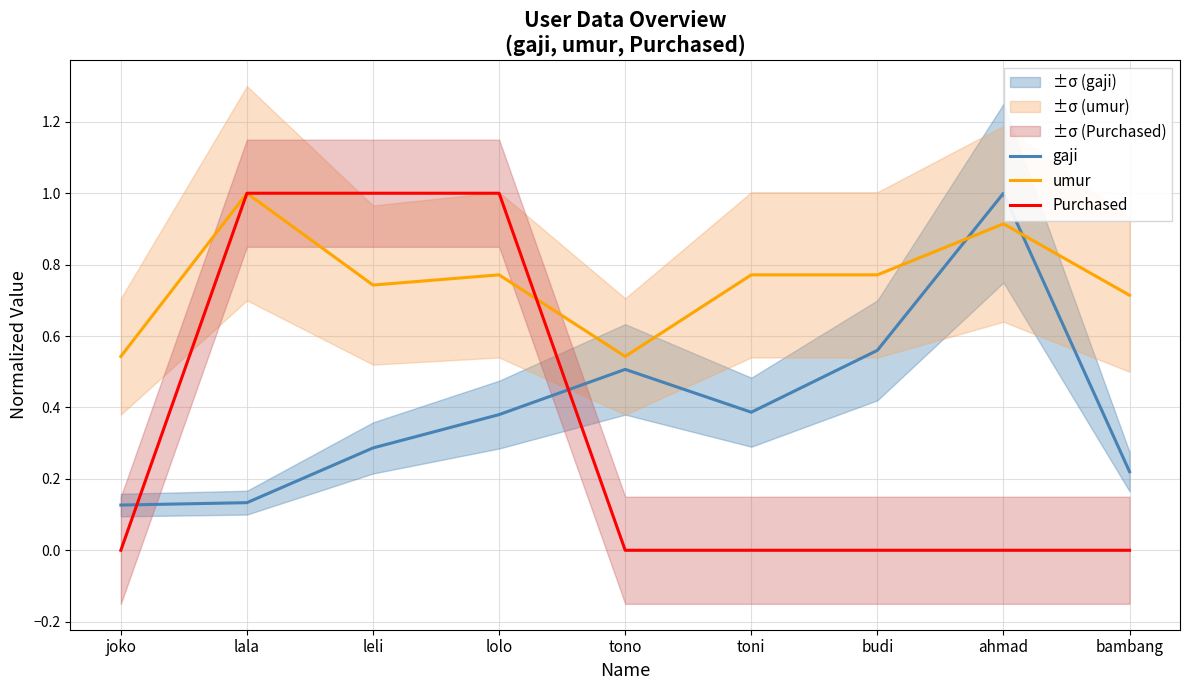

What is the greatest value displayed?

1.0